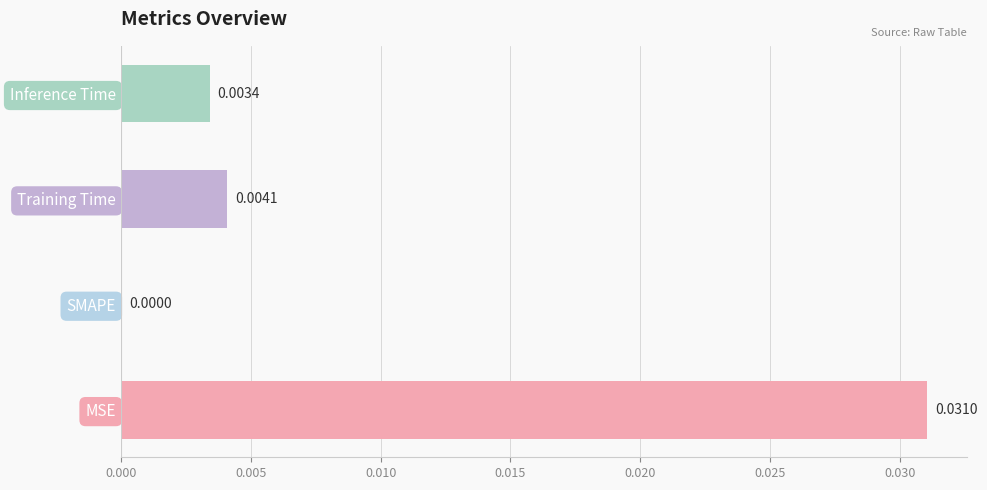

Which has a higher value, Training Time or MSE?

MSE